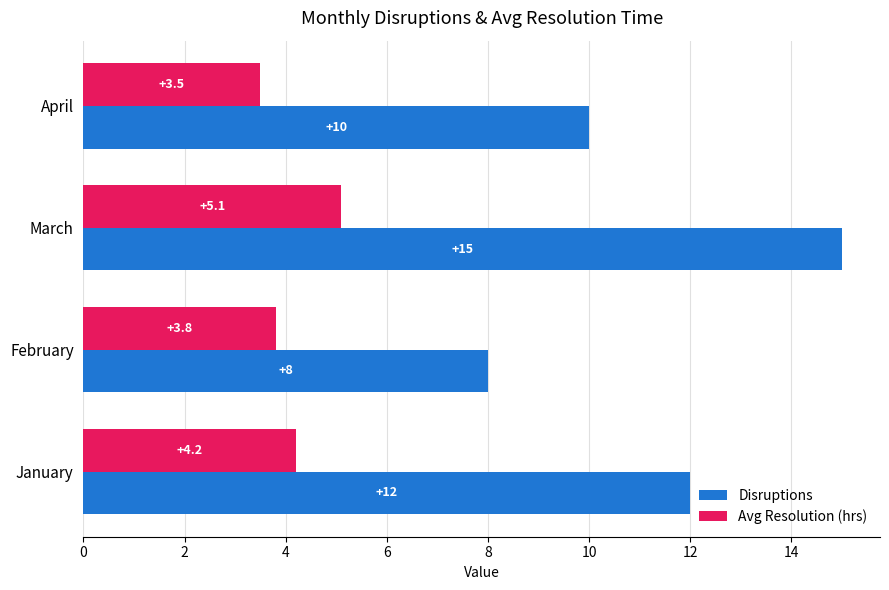

List the labels in order of Disruptions value, largest first.

March, January, April, February